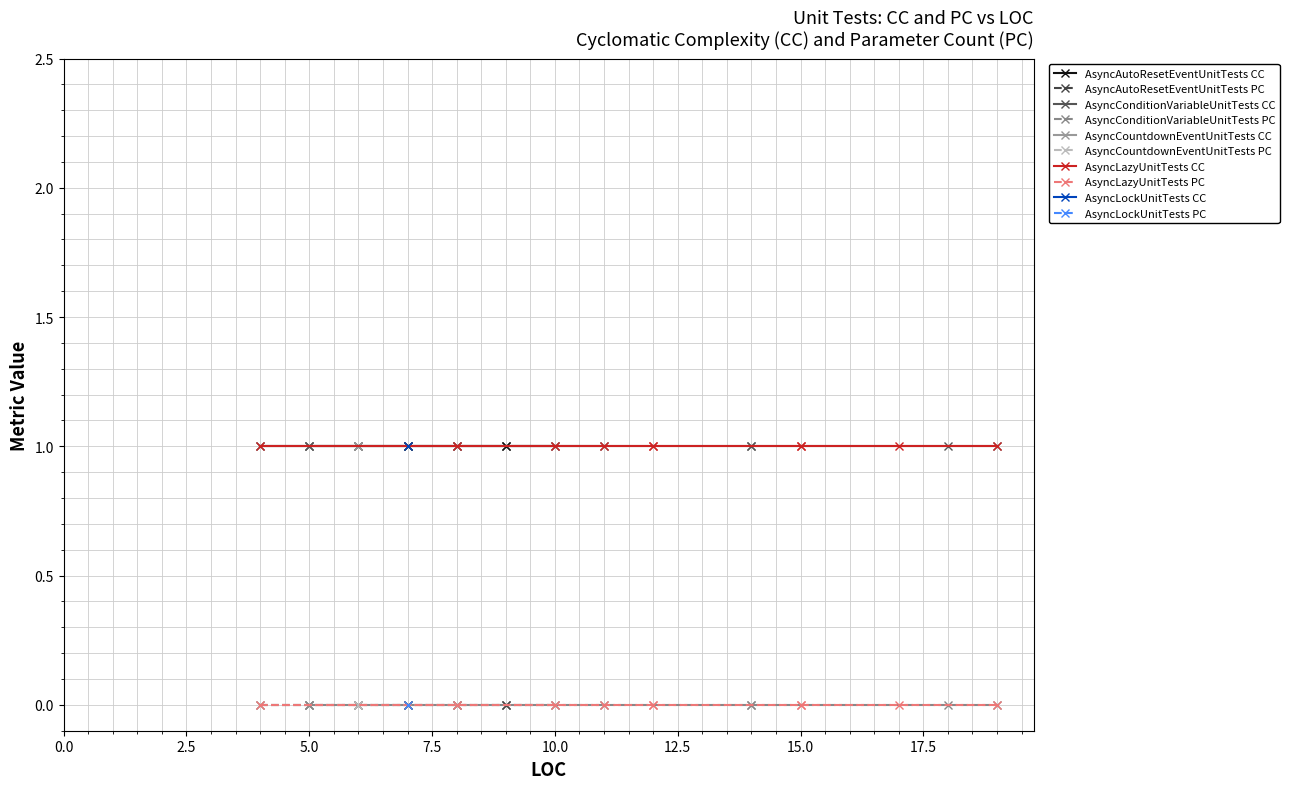

What is the total value across all series at 16?

1